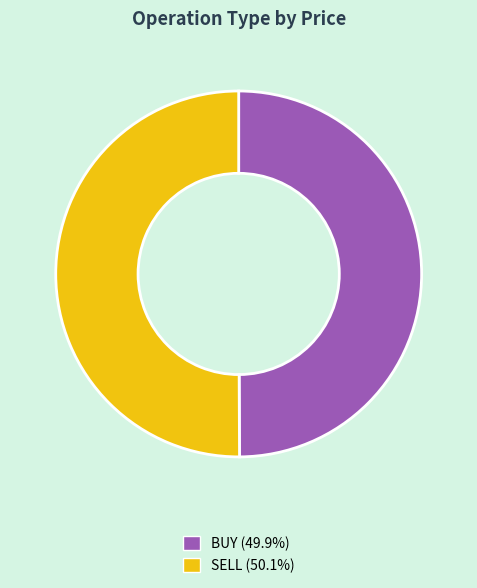

Count the number of slices in the pie.

2